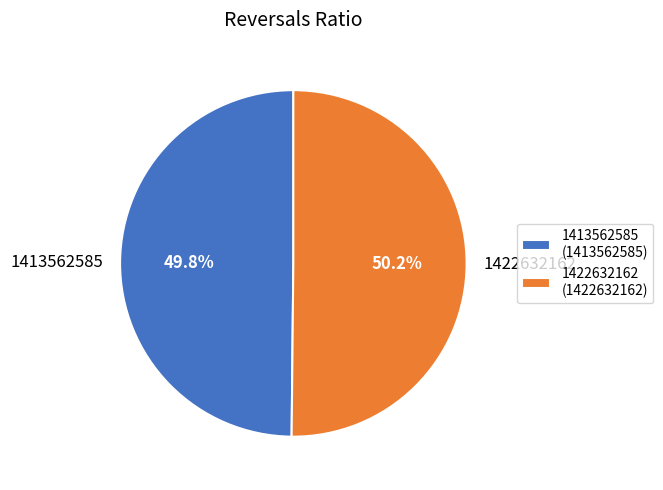

How many slices are in this pie chart?

2